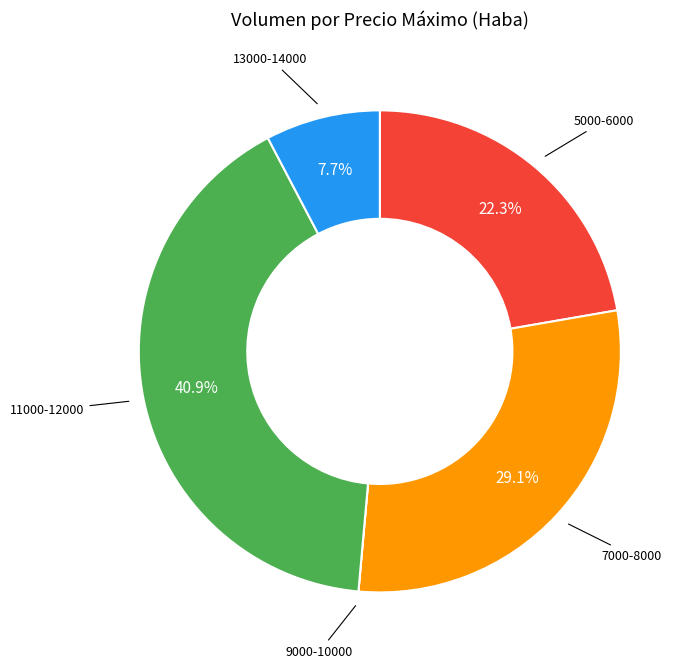

Does any single category account for the majority?

No